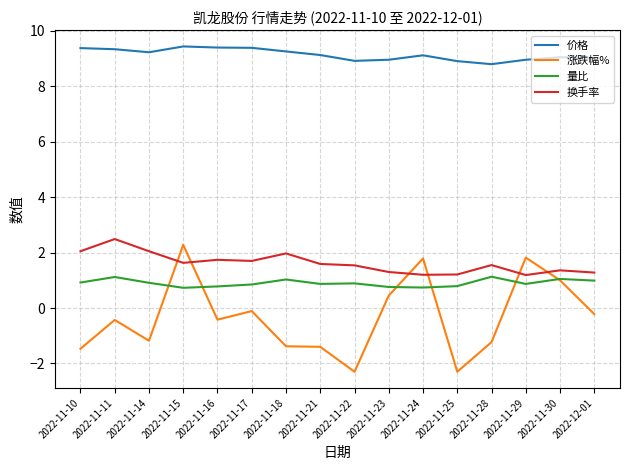

At 2022-11-16, list the series in order from smallest to largest.

涨跌幅%, 量比, 换手率, 价格